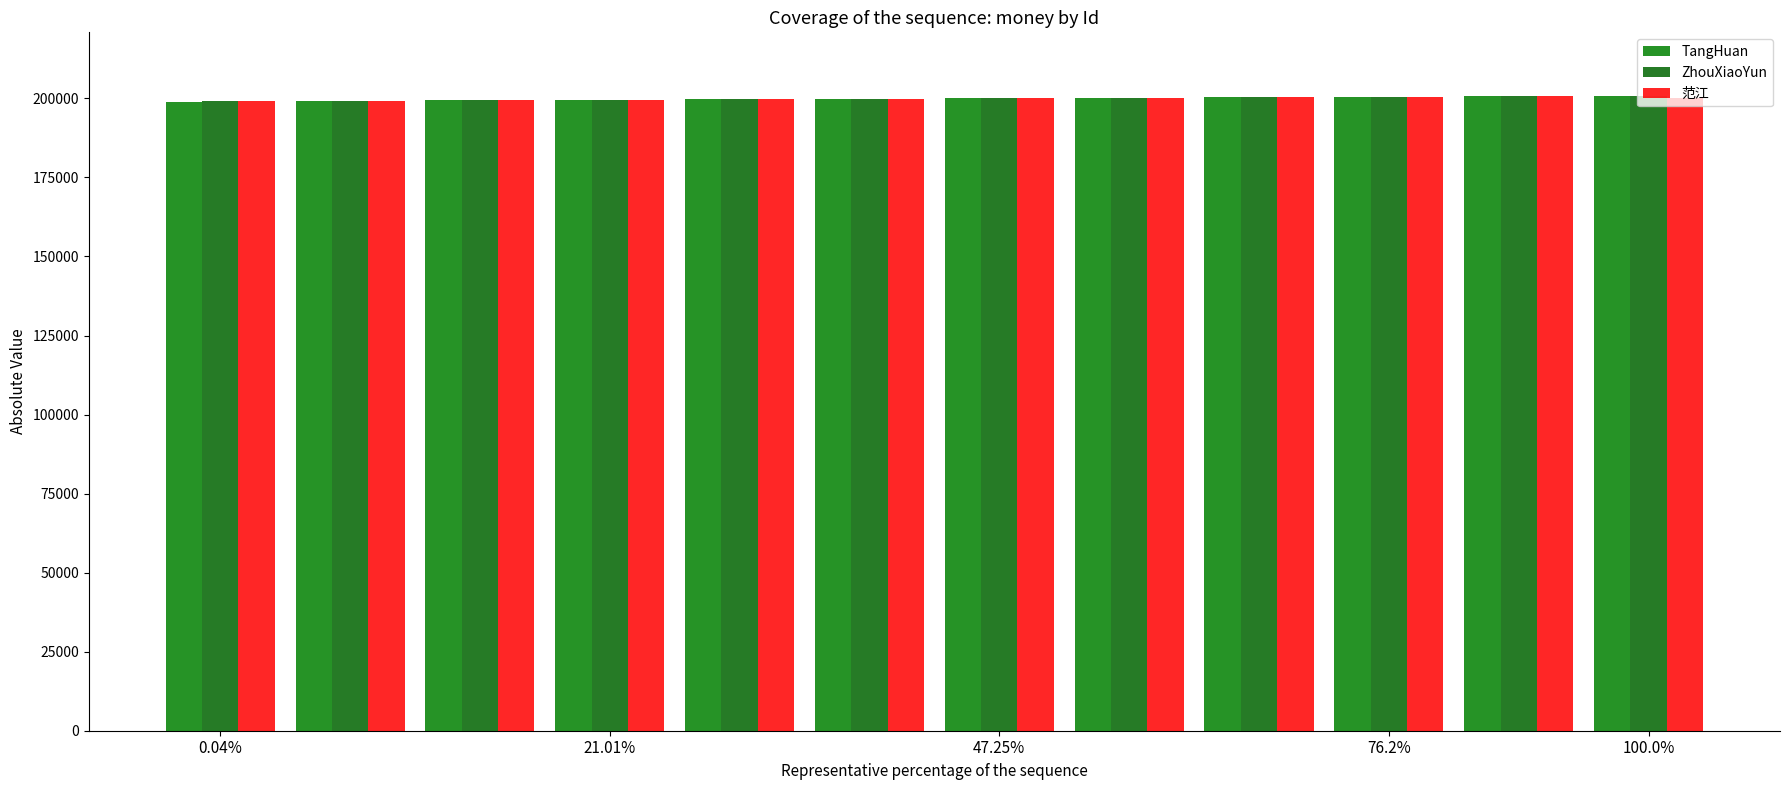

How many distinct data groups are displayed?

3